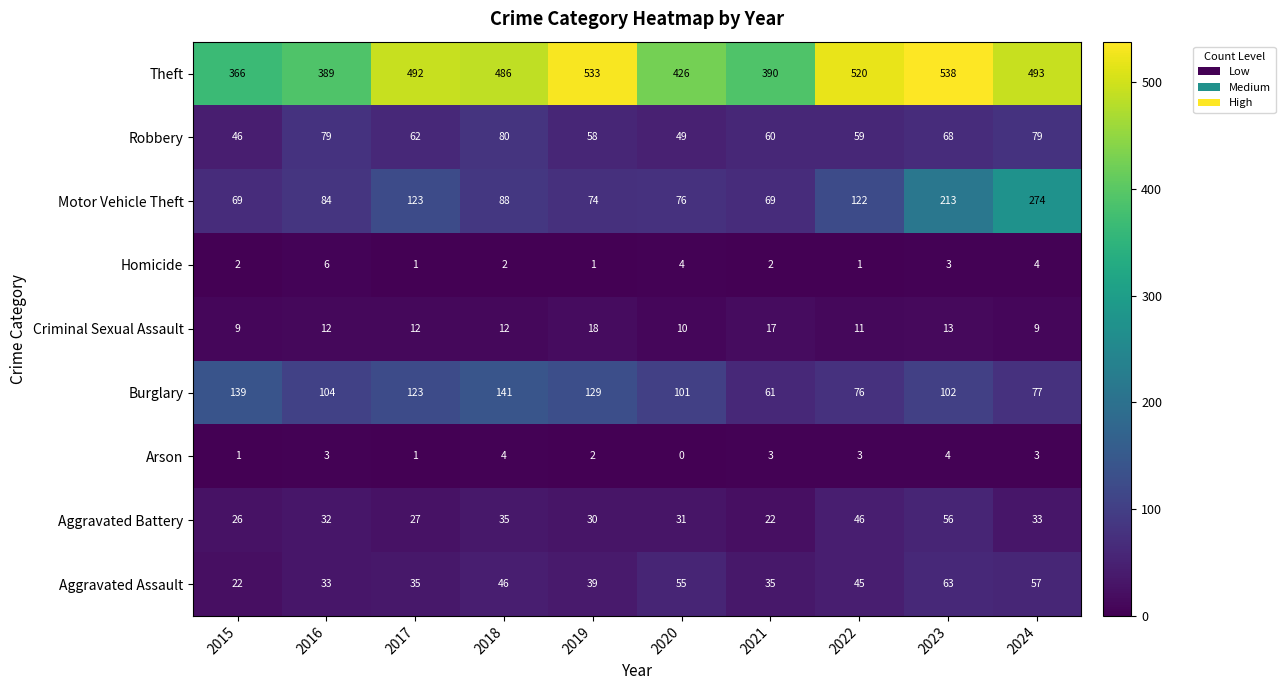

What is the spread (max minus min) of values at 2017?

491